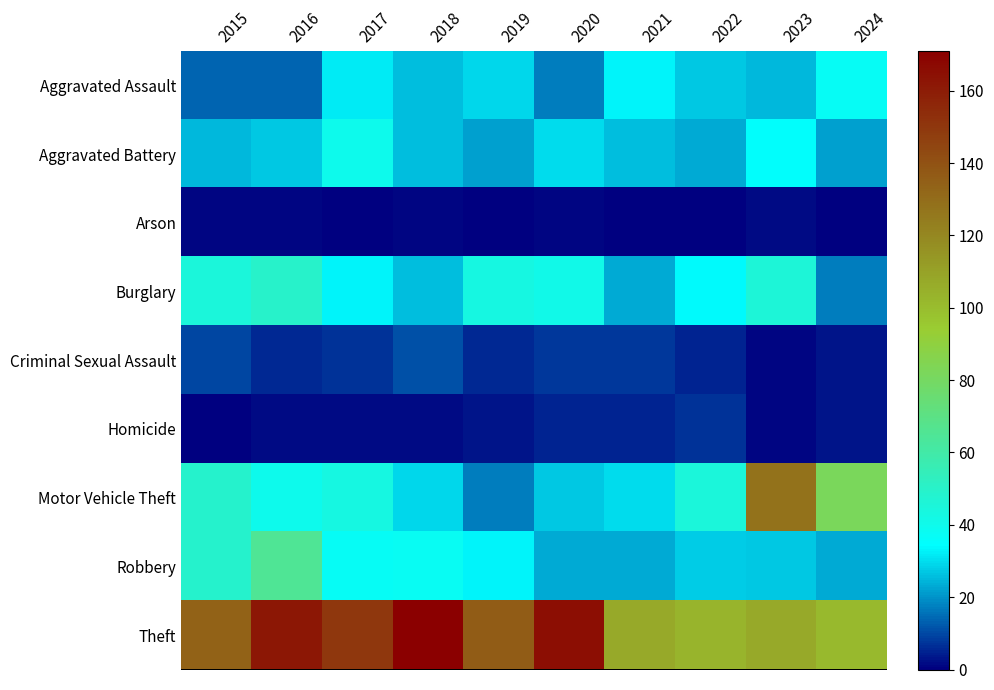

At 2023, list the series in order from largest to smallest.

Motor Vehicle Theft, Theft, Burglary, Aggravated Battery, Robbery, Aggravated Assault, Arson, Criminal Sexual Assault, Homicide